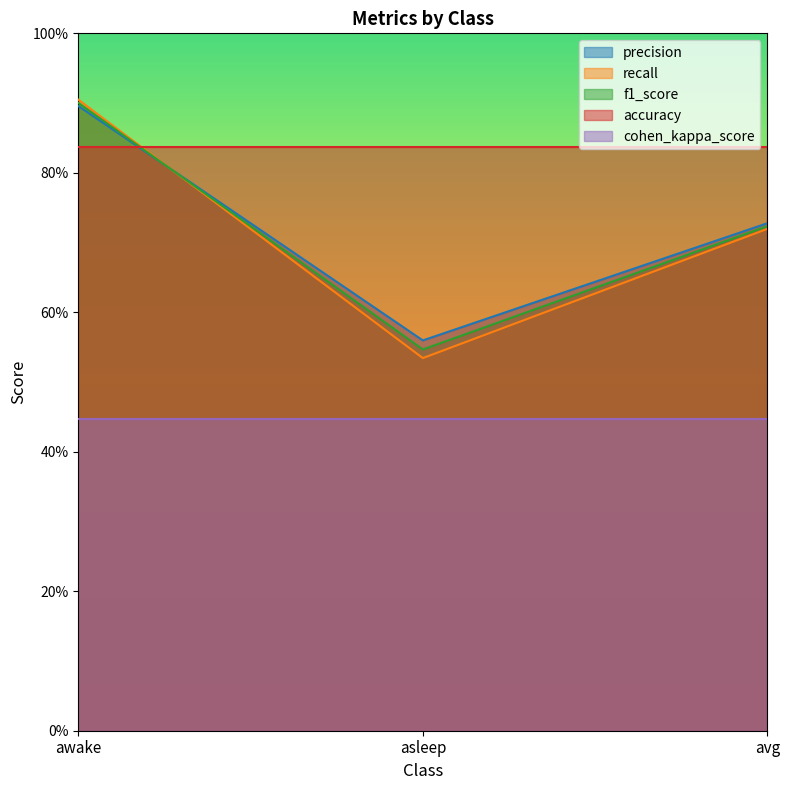

How many categories are shown in the chart?

3